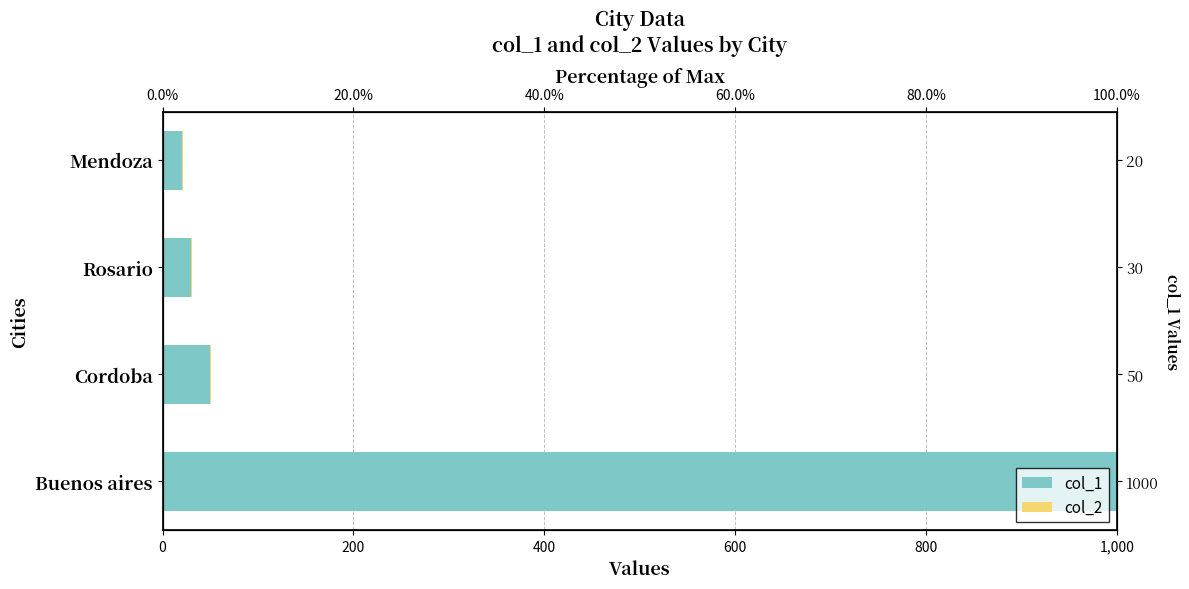

How many groups of bars are there?

4